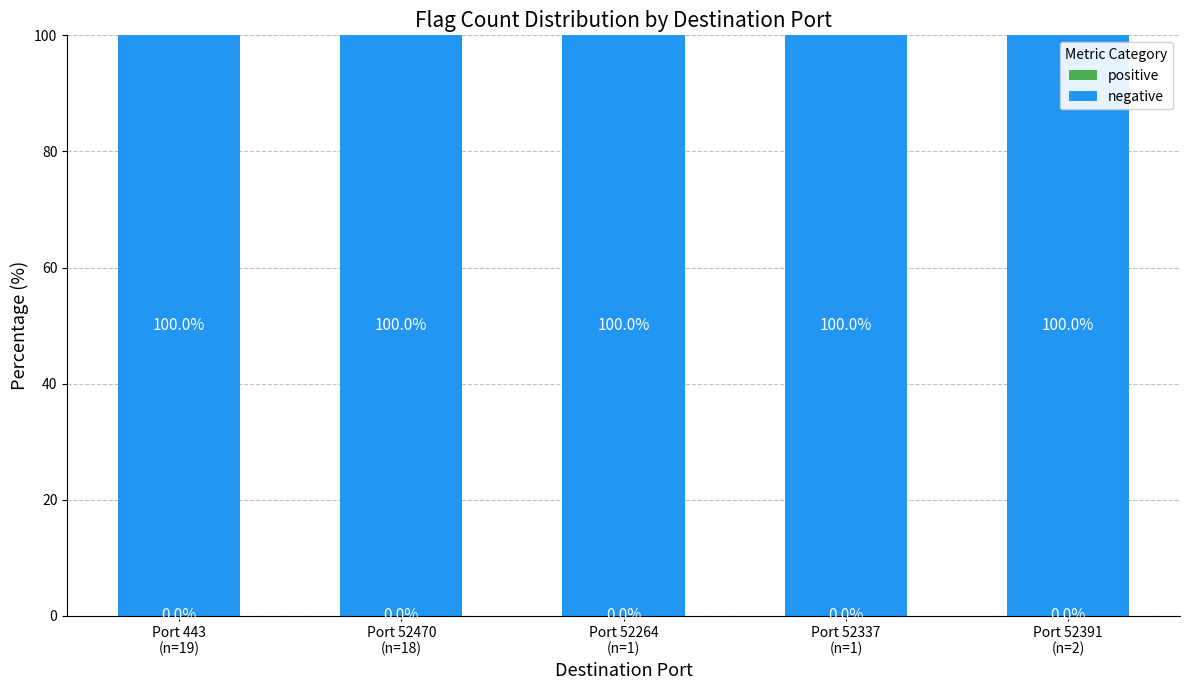

Is it true that negative equals 59 at Port 443
(n=19)?

False